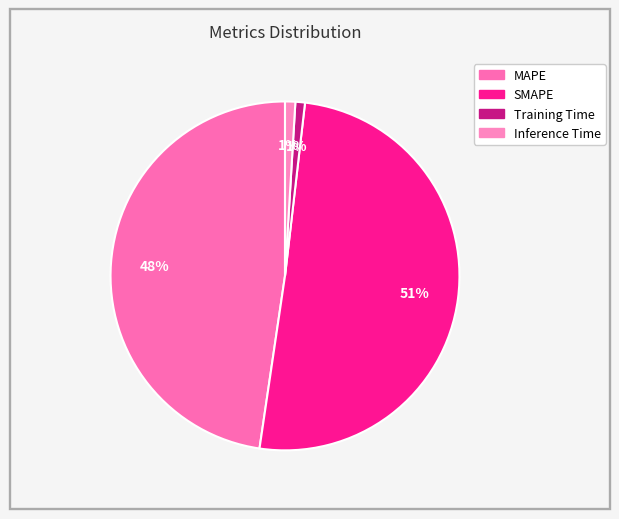

Which category has the biggest portion of the pie?

SMAPE